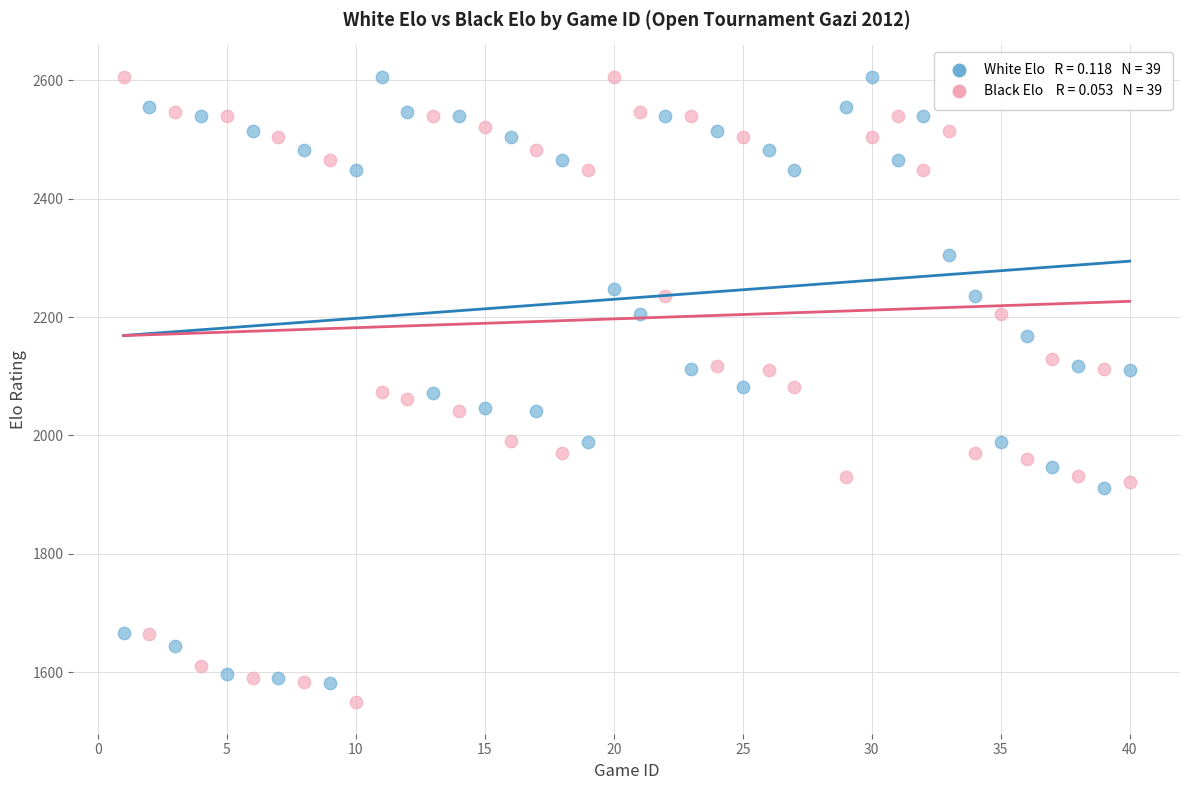

Across all data points, what is the range of Y values (max minus min)?

1057